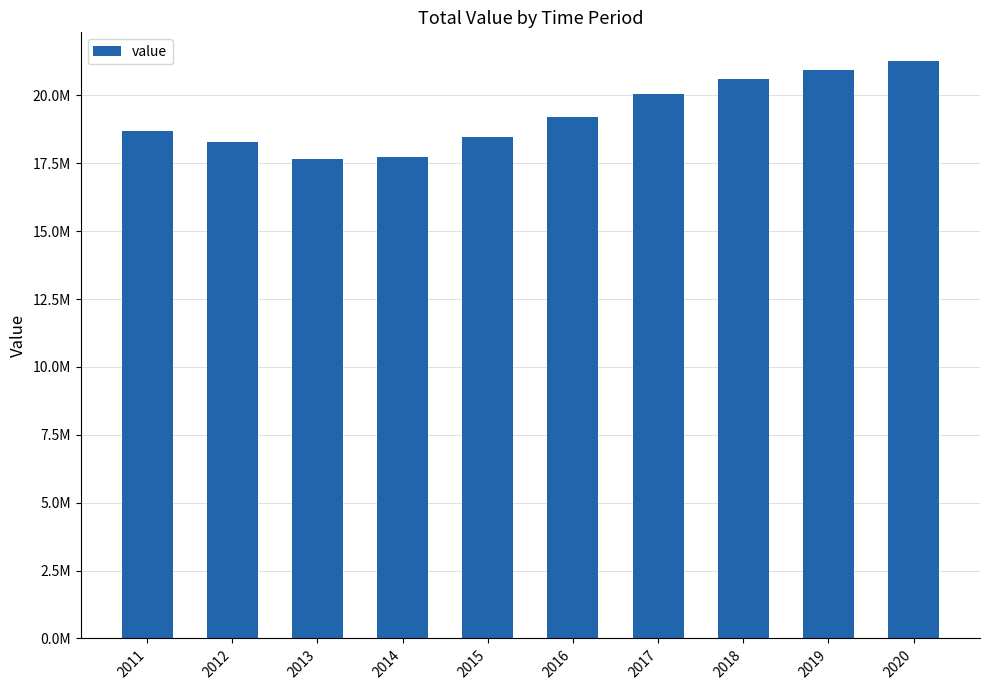

What is the minimum value shown in the chart?

17667184